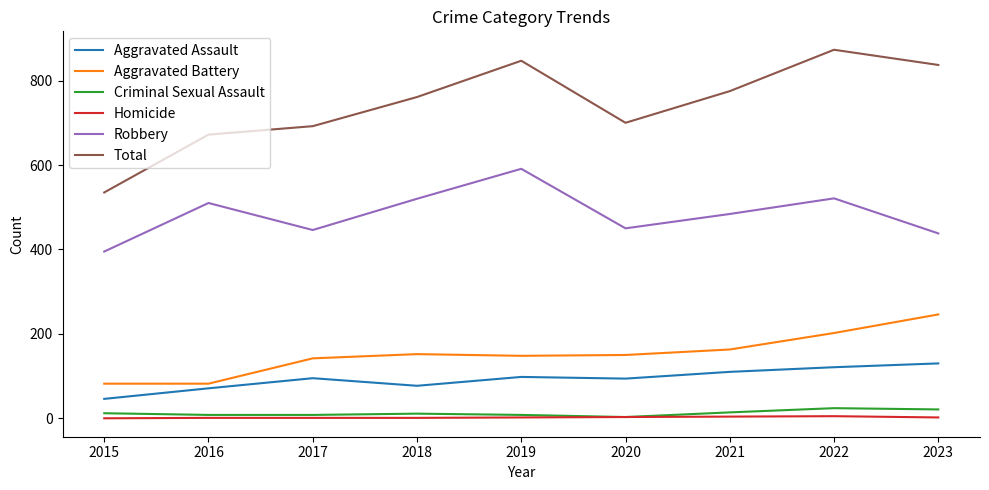

What value does the Homicide series have at 2023?

2